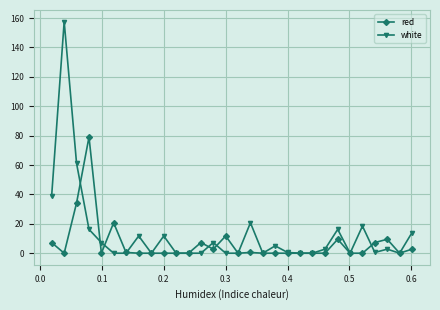

Count the number of categories in the chart.

30